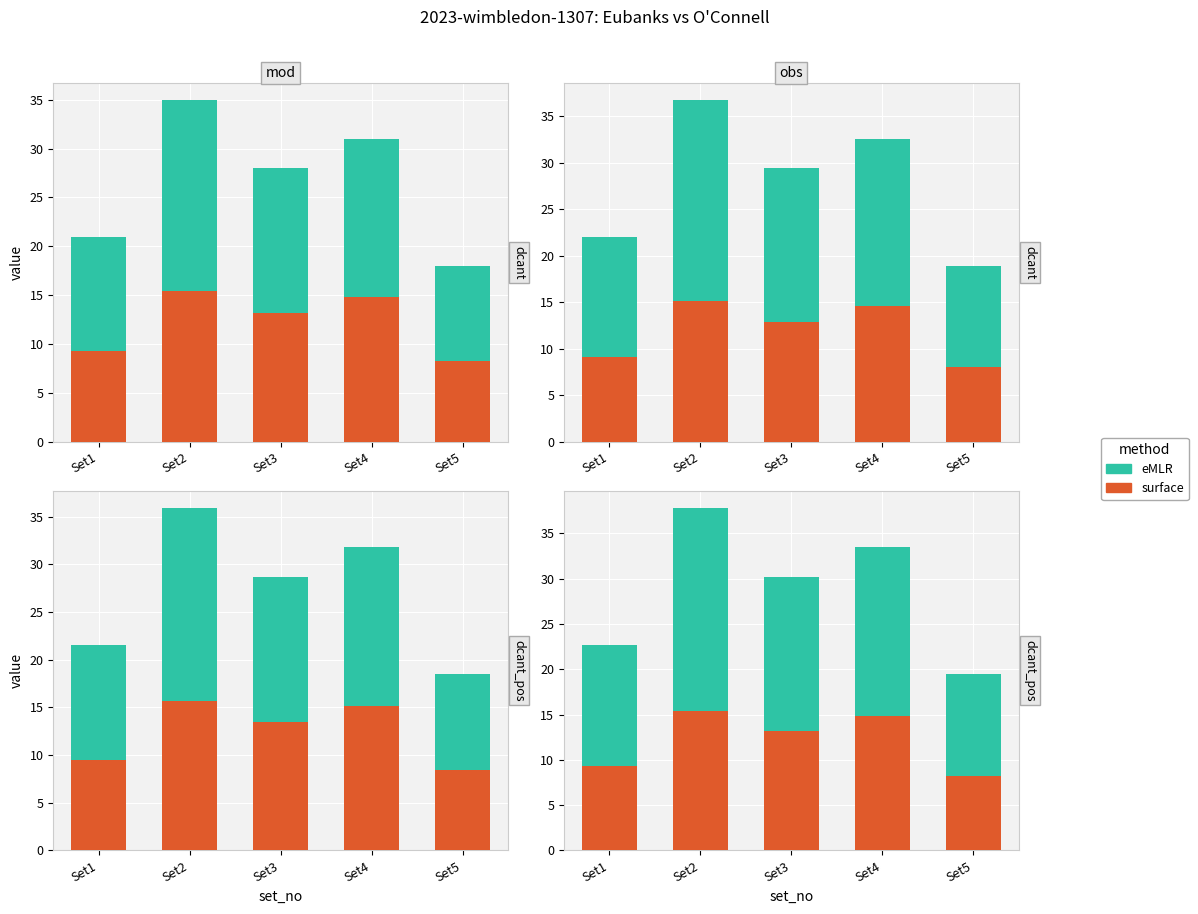

Which category has the highest value across all series?

Set2